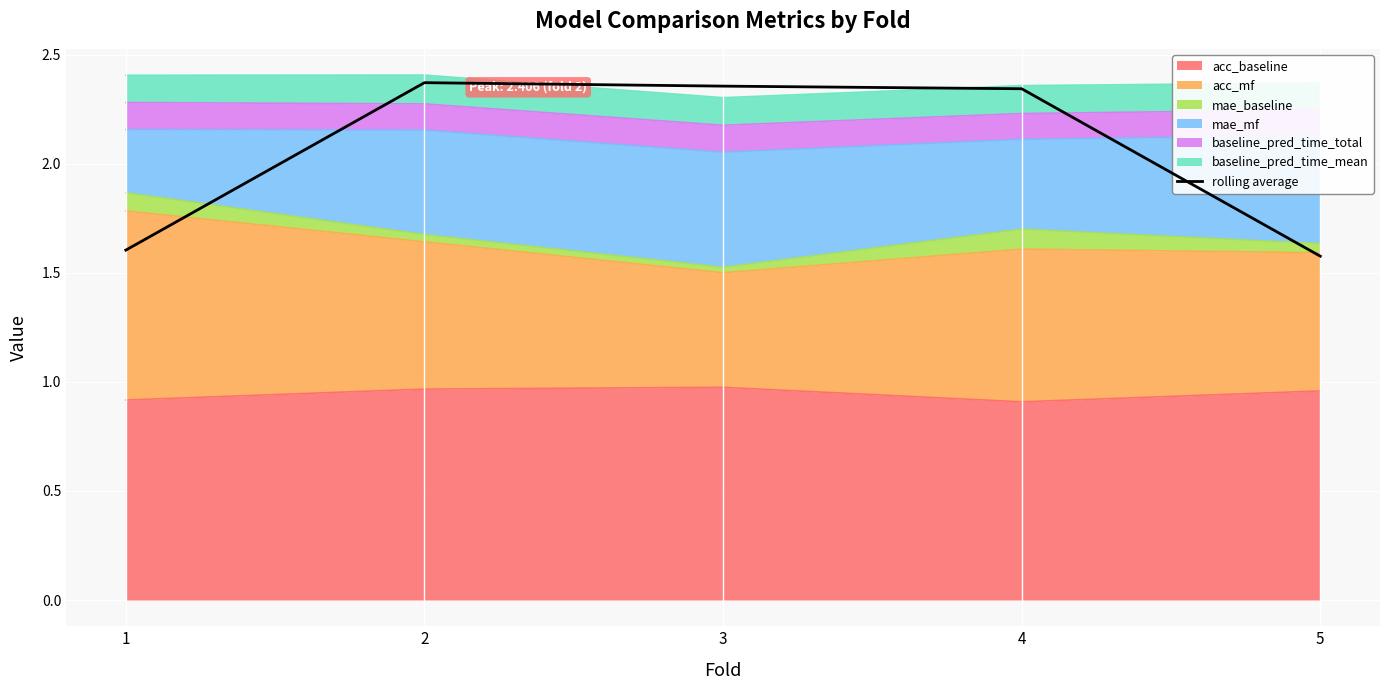

Reading right to left, list all the values displayed in this chart.

5=1.6	4=2.3	3=2.4	2=2.4	1=1.6